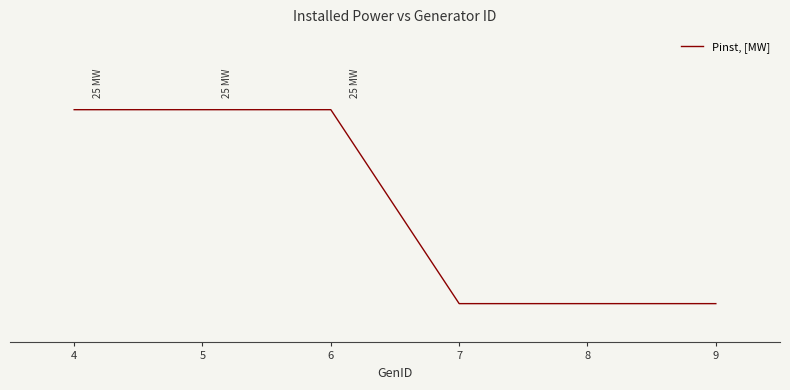

Does the chart display data point markers on the line(s)?

No